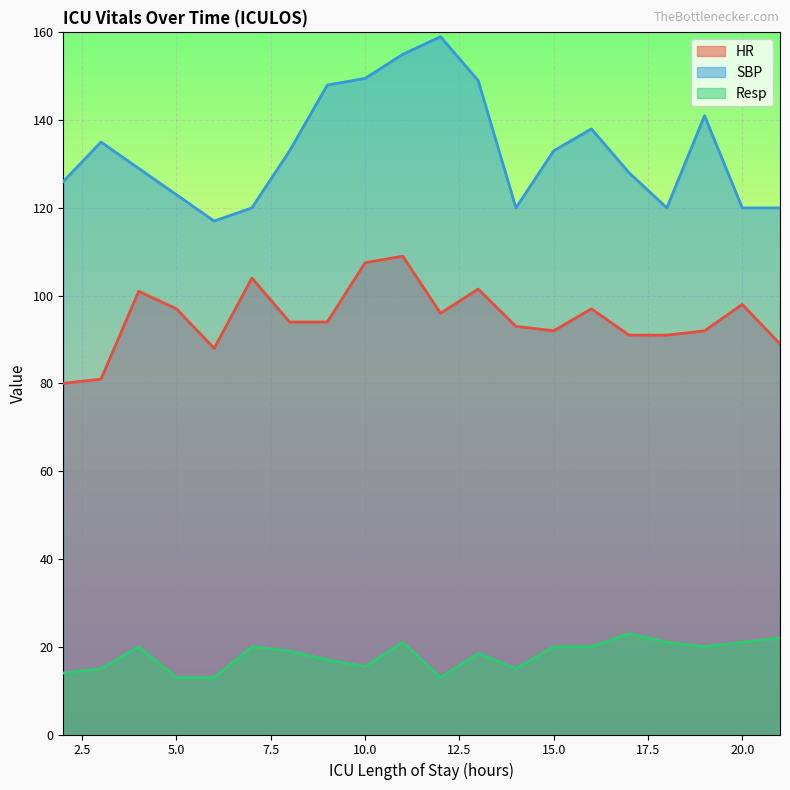

How many interior local peaks does the SBP series have?

4